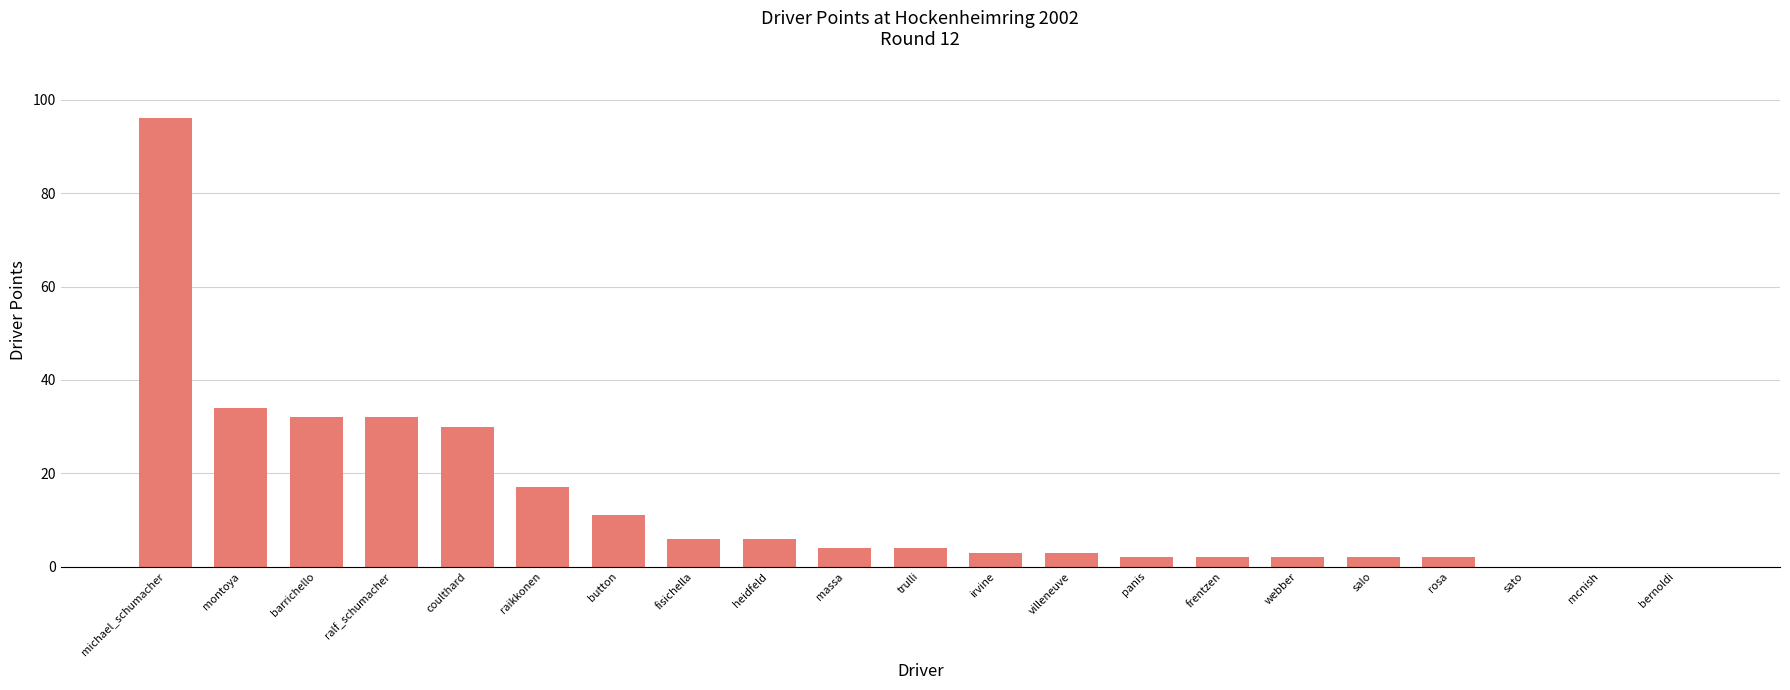

What is the sum of the values at trulli and ralf_schumacher?

36